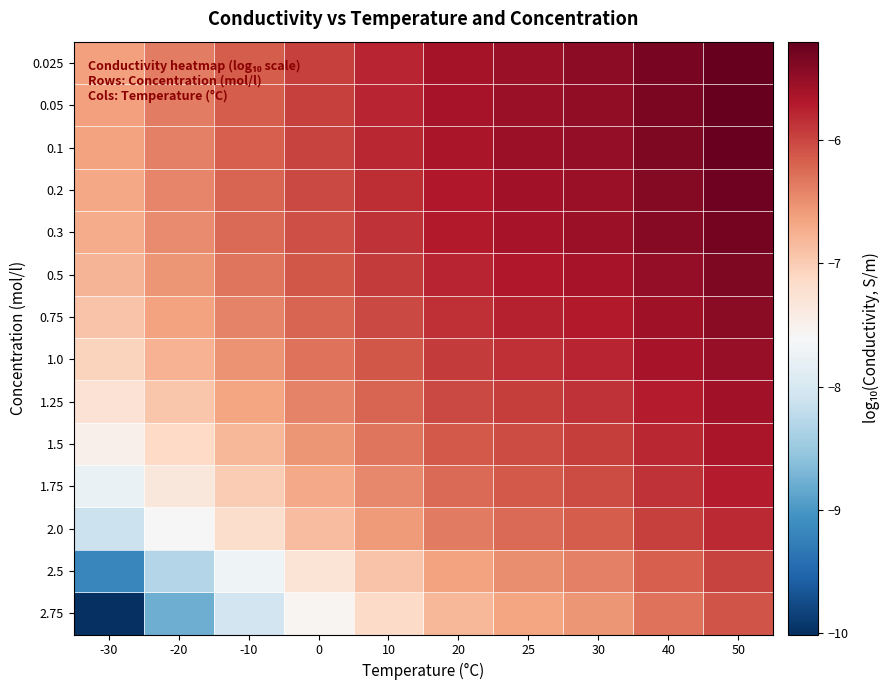

Rank the series at 20 from highest to lowest value.

0.025, 0.05, 0.1, 0.2, 0.3, 0.5, 0.75, 1.0, 1.25, 1.5, 1.75, 2.0, 2.5, 2.75